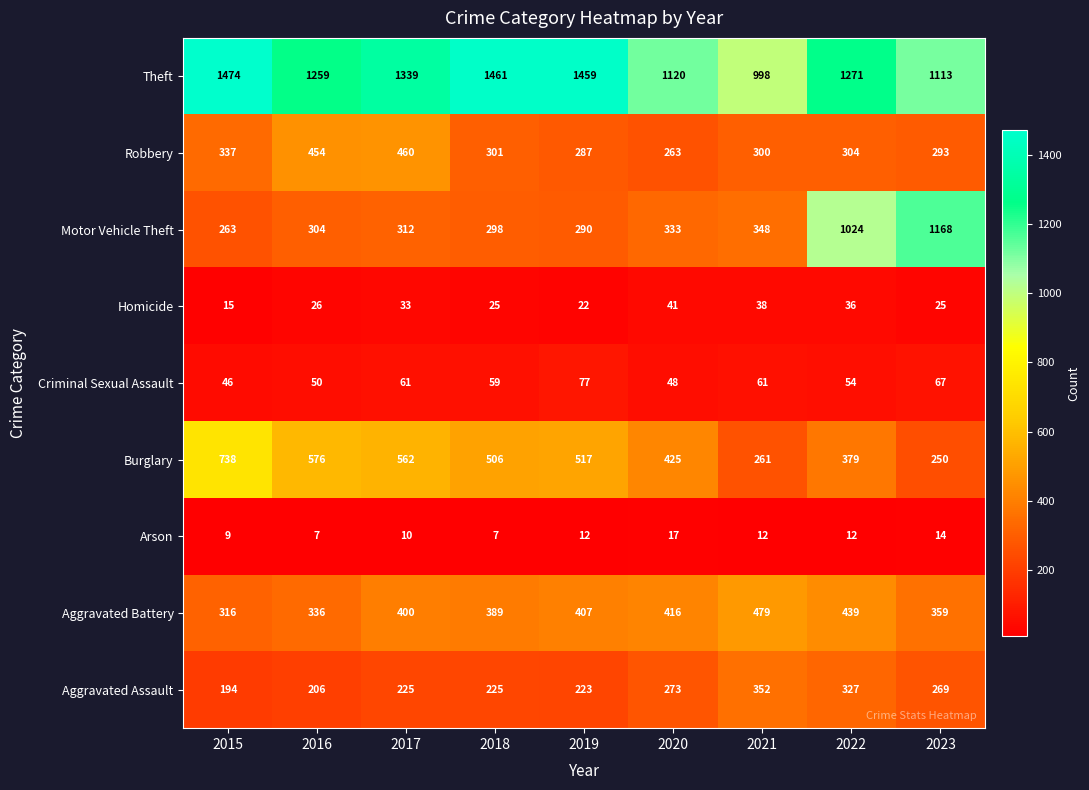

Which series changed the most between 2015 and 2020?

Theft